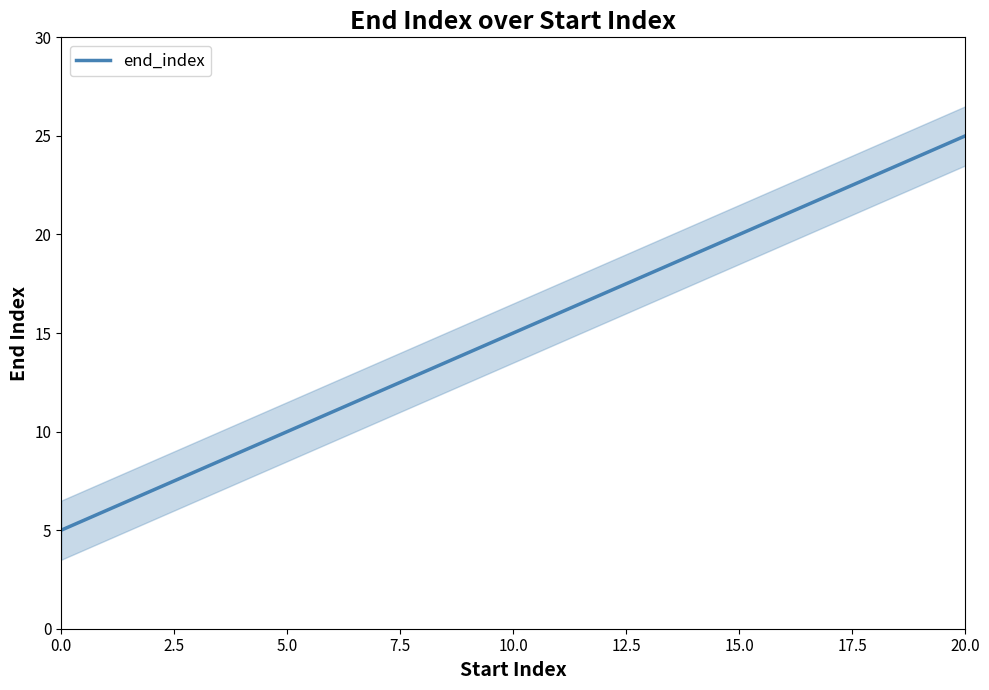

What is the value of the 3rd point from the left?

15